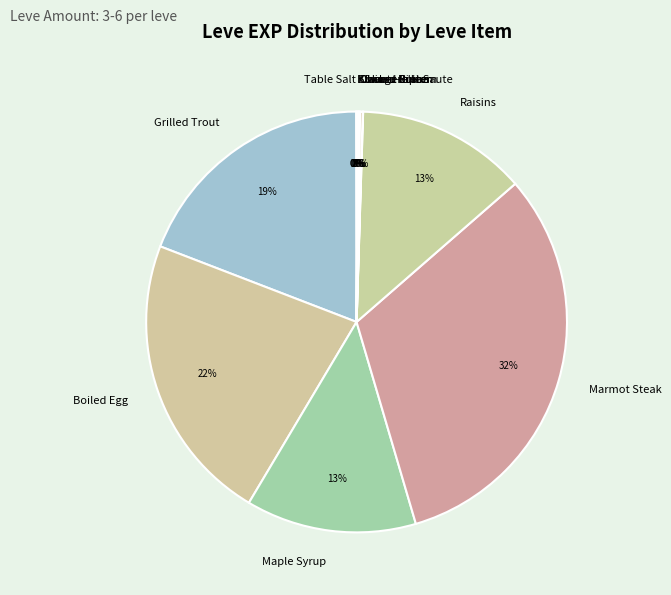

True or false: Boiled Egg accounts for 22% of the total.

True